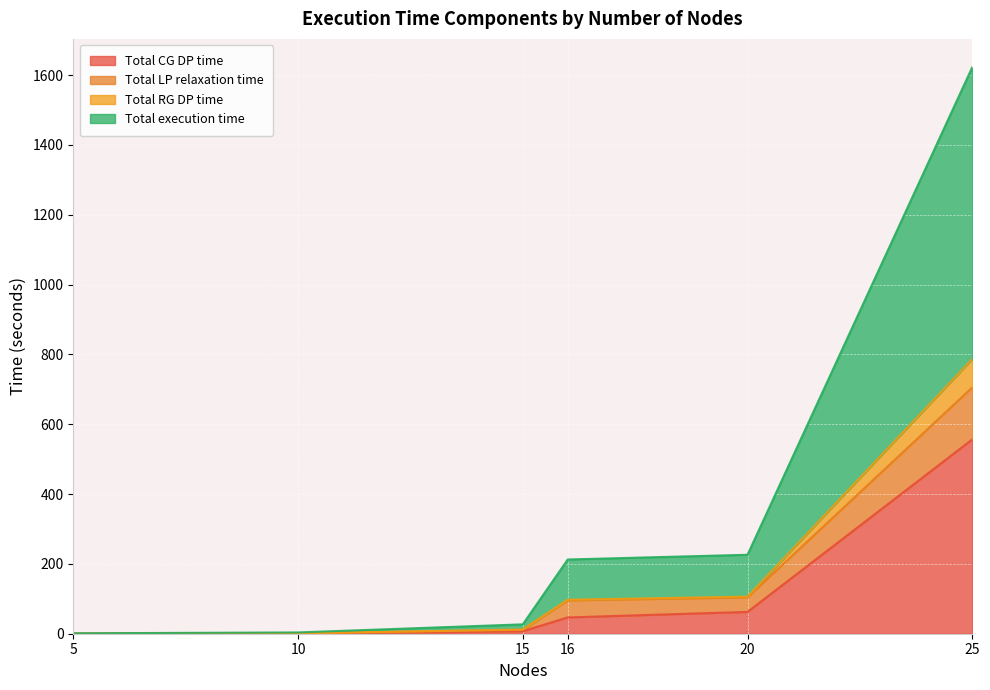

What are all the series names shown in the legend?

Total CG DP time, Total LP relaxation time, Total RG DP time, Total execution time